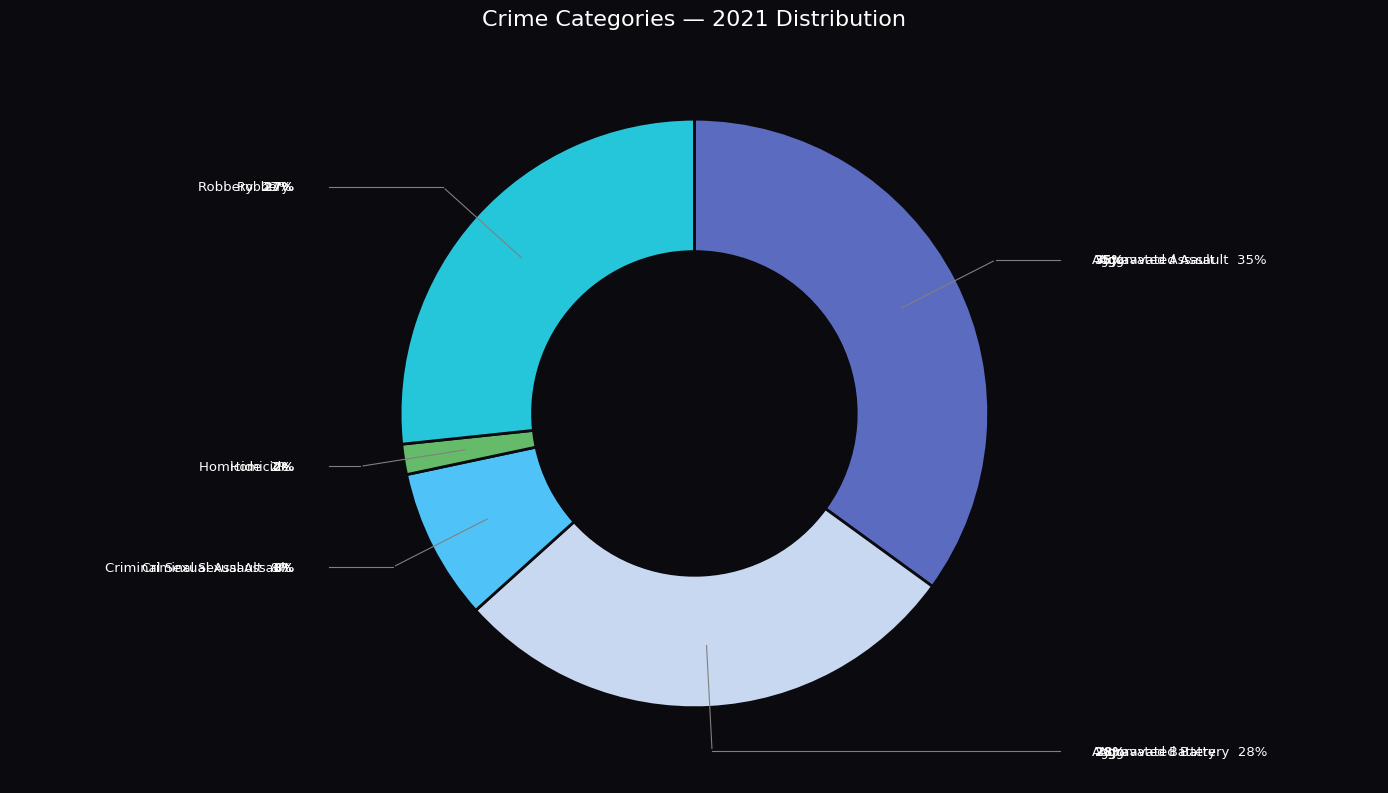

To the nearest percent, what is the average slice percentage?

20%